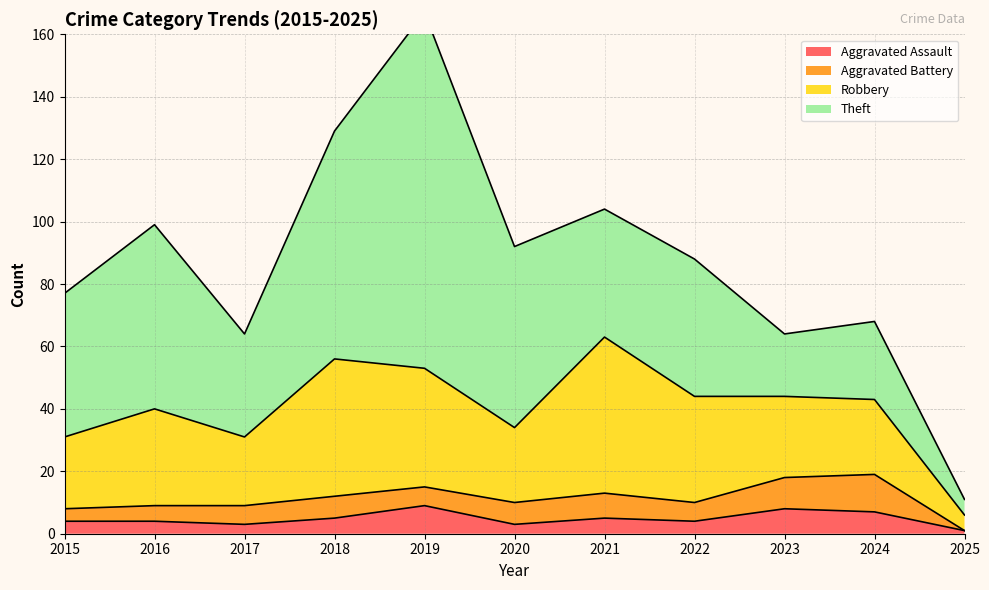

True or false: Aggravated Battery and Theft cross at least once.

False